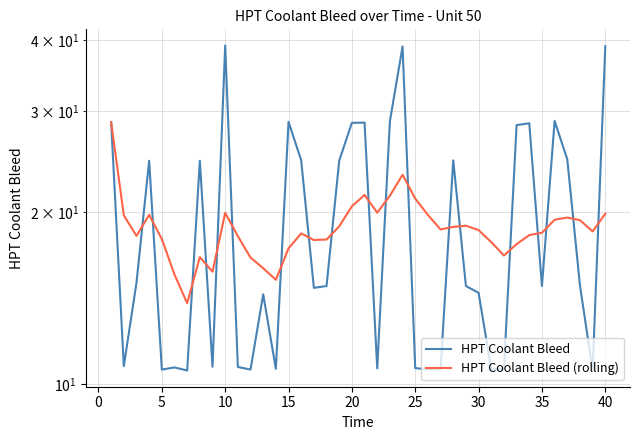

Does the chart have visible grid lines?

Yes